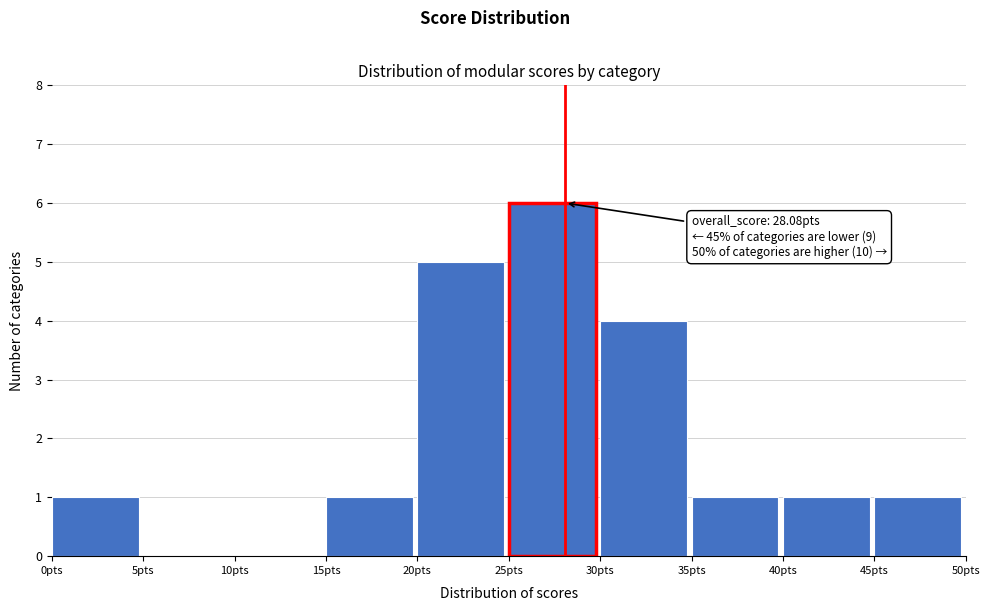

Which range on the x-axis has the tallest bar?

25 to 30